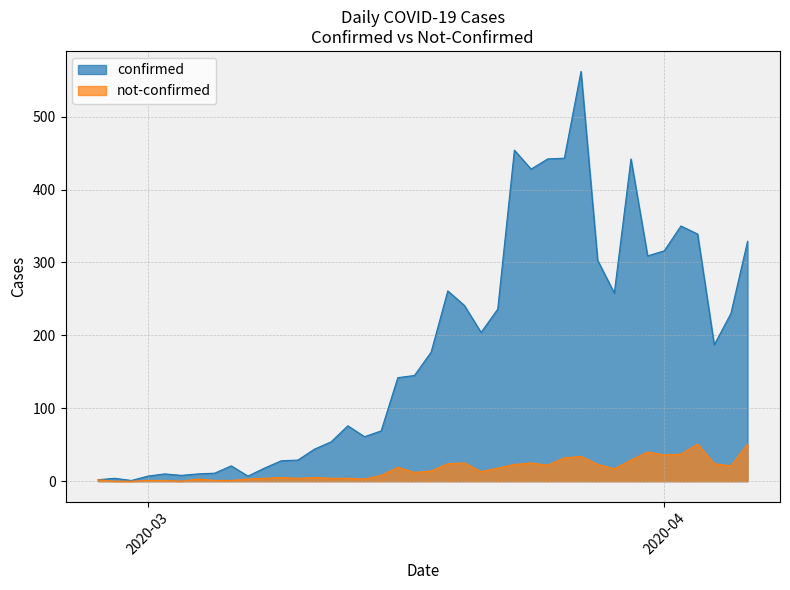

At how many categories does at least one series exceed 548?

1